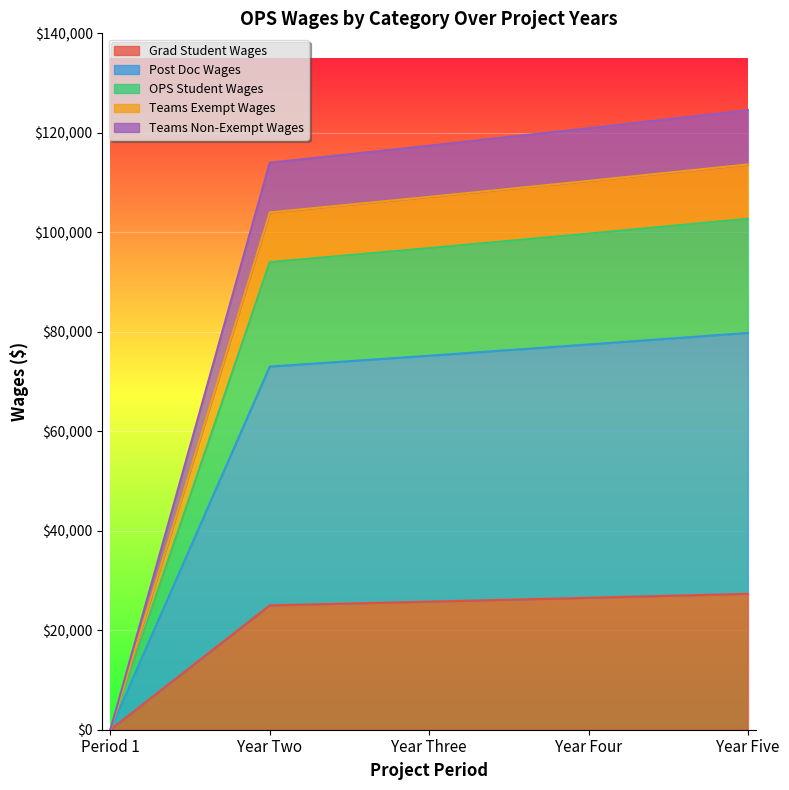

Which has a higher value, Year Two or Year Four?

Year Four